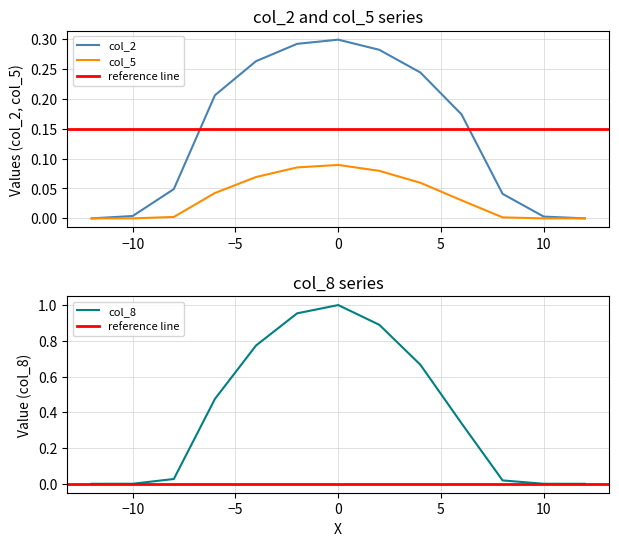

Does the chart have visible grid lines?

Yes